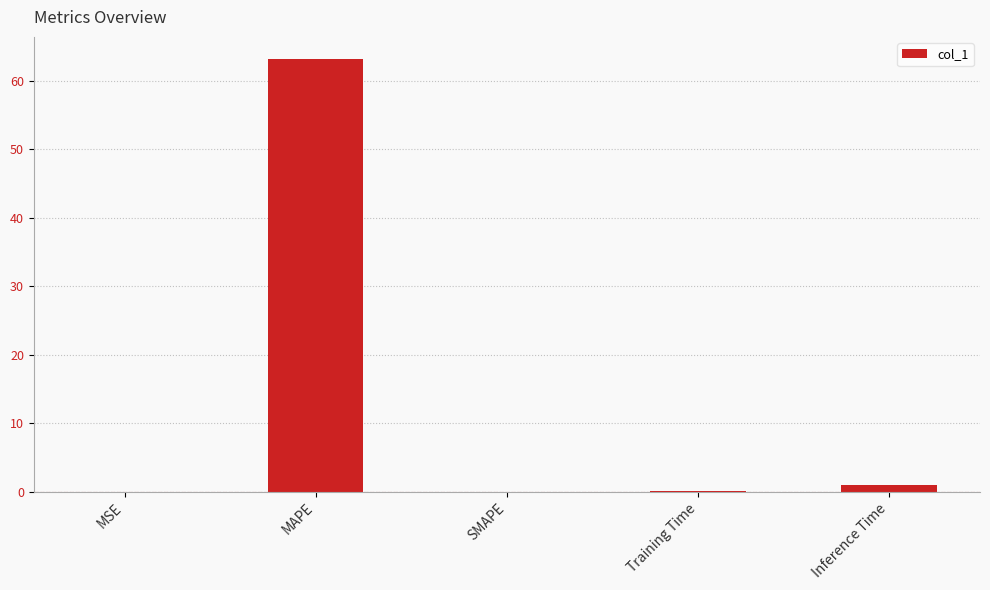

Which has a higher value, SMAPE or MAPE?

MAPE